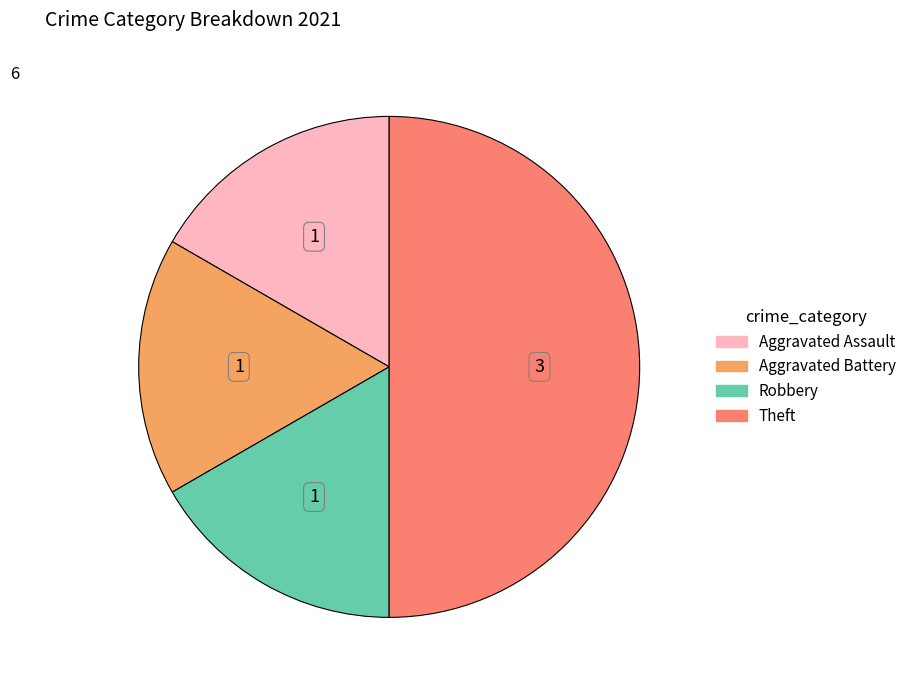

Does Robbery account for over 50% of the chart?

No